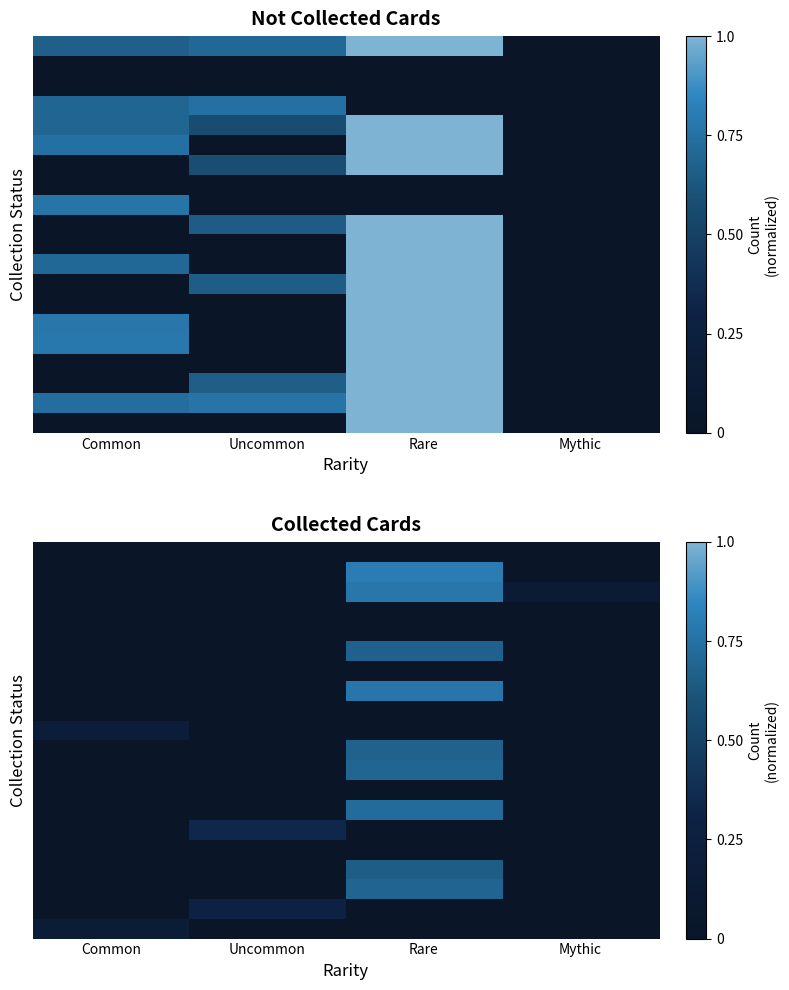

What is the total value across all series at Rare?

6.5